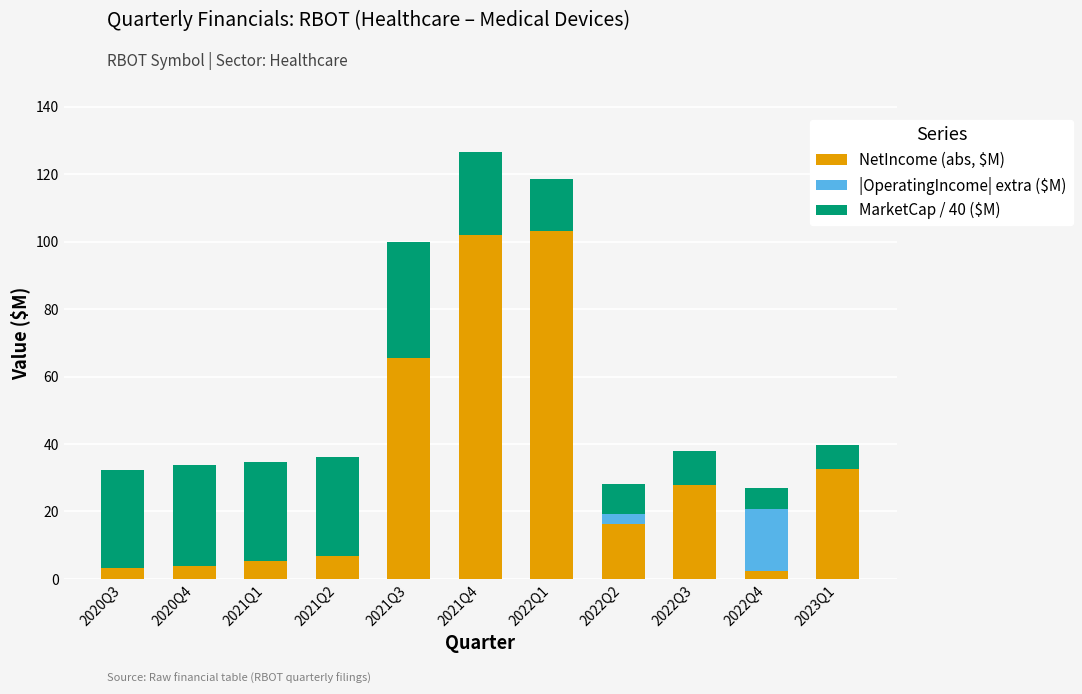

What is the sum of all NetIncome (abs, $M) values?

368.8